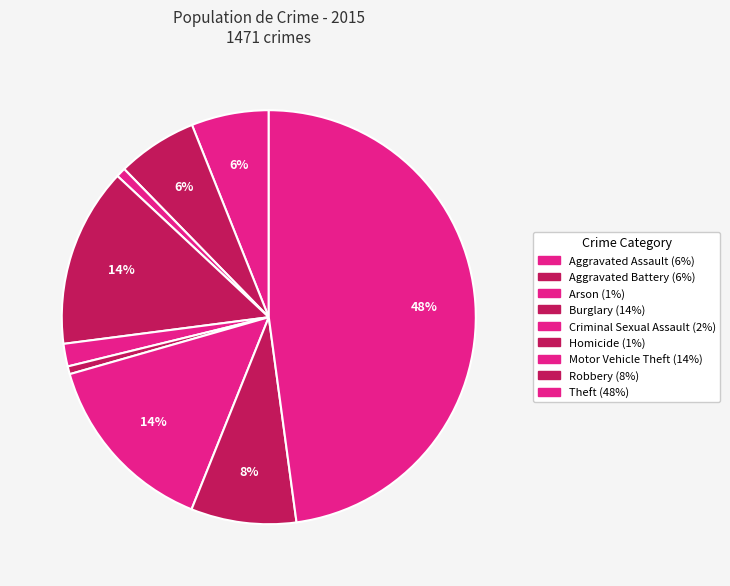

To the nearest percent, what is the combined percentage of Arson and Aggravated Assault?

7%